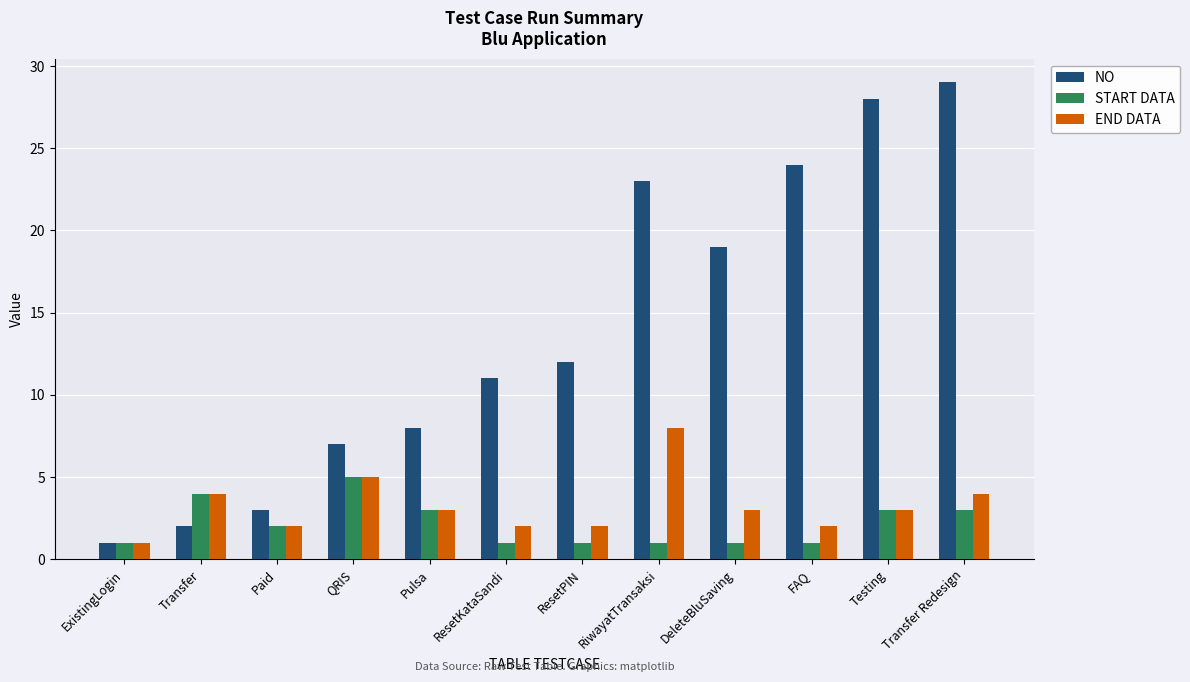

At which label is NO closest to 15?

ResetPIN